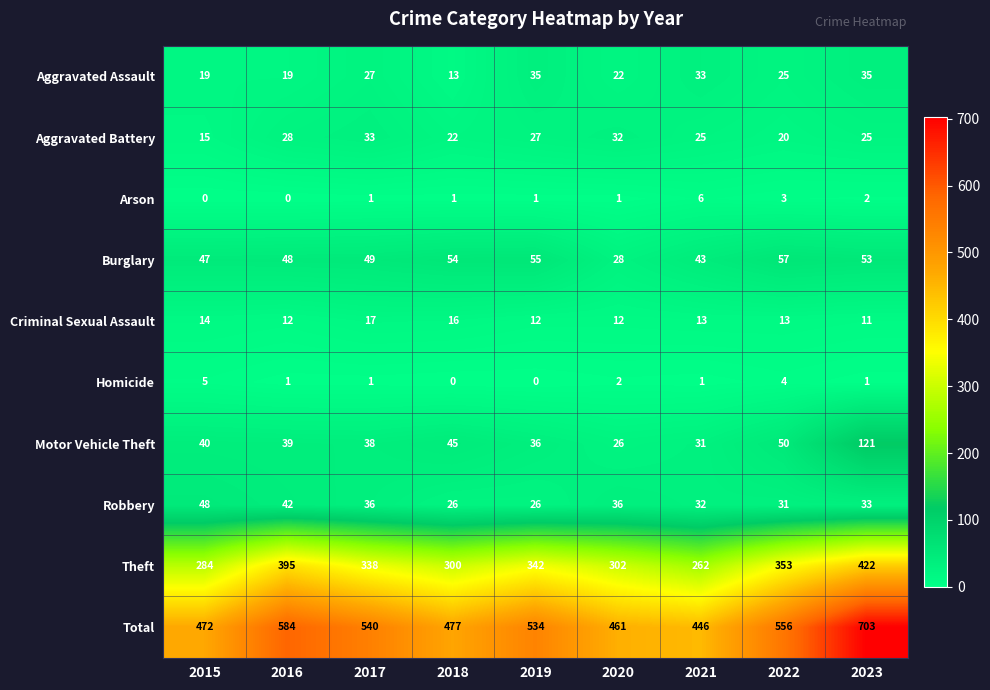

At how many categories does at least one series exceed 220?

9